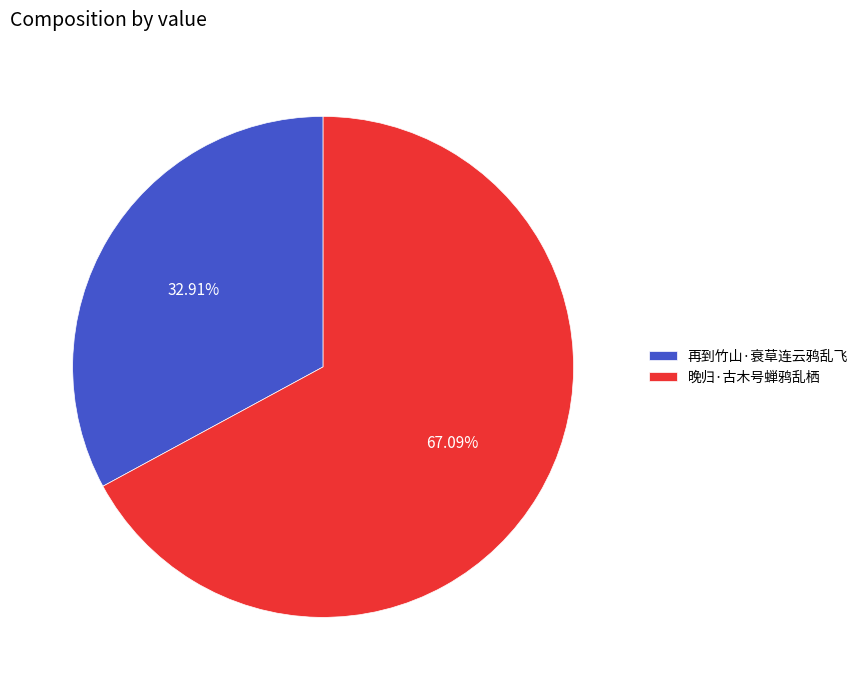

Combined, what portion of the pie is 晚归·古木号蝉鸦乱栖 and 再到竹山·衰草连云鸦乱飞?

100.0%